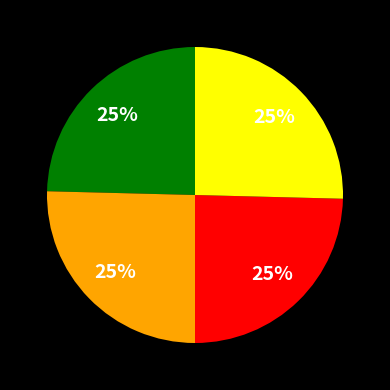

To the nearest percent, what is the average slice percentage?

25%